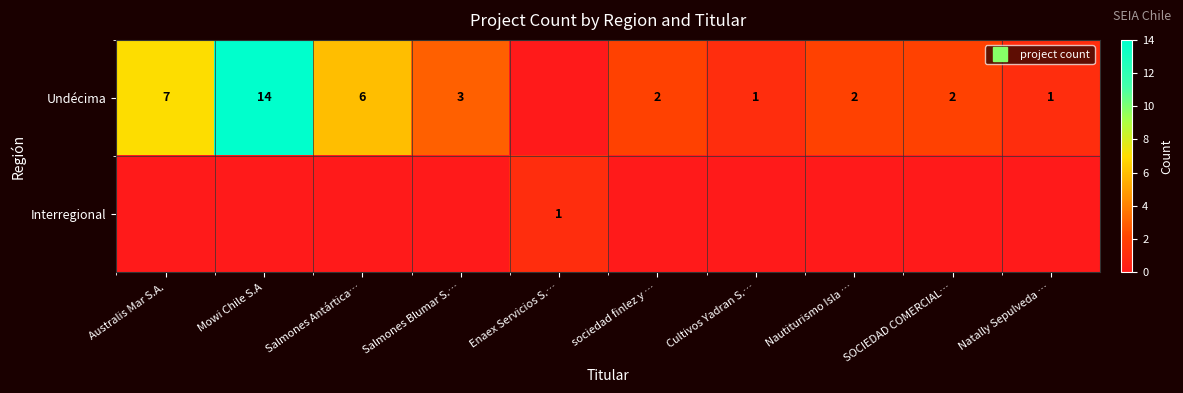

Between Mowi Chile S.A and Salmones Antártica…, which series saw the biggest shift?

Undécima